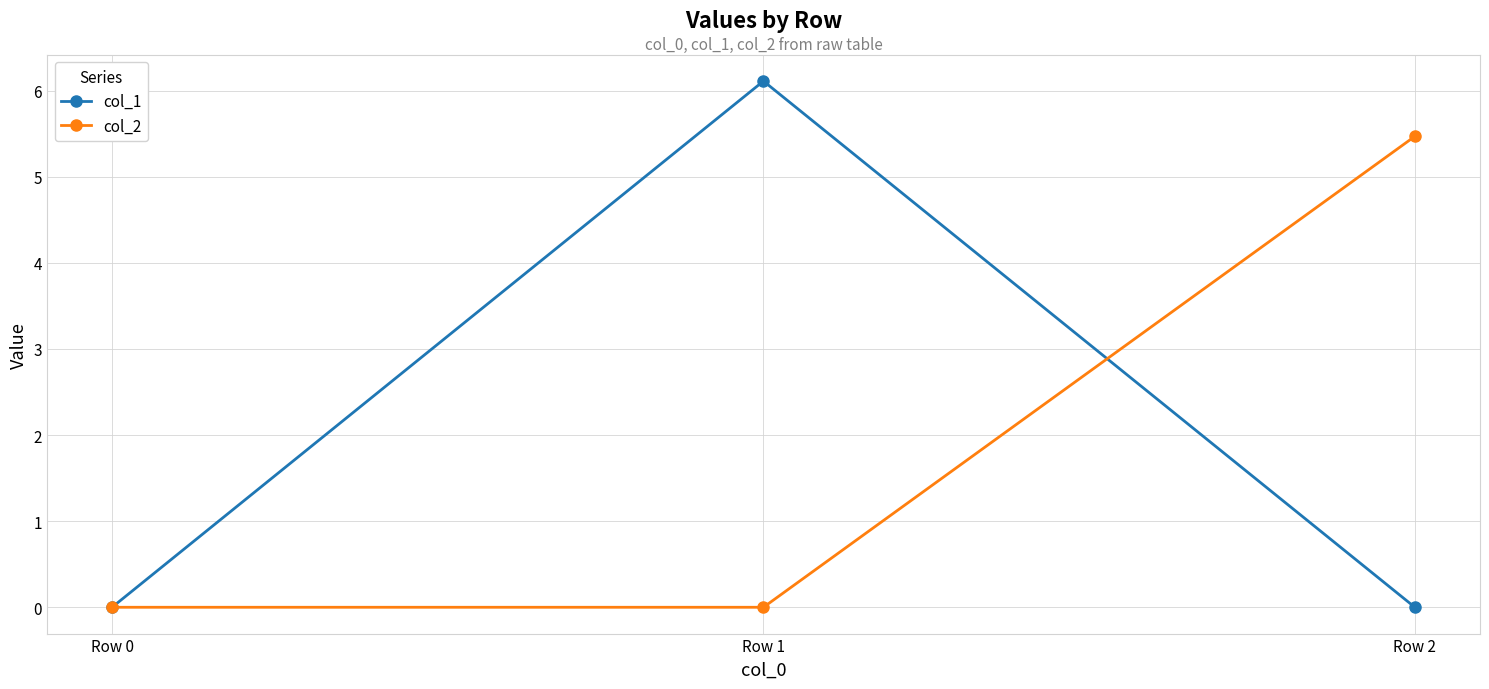

Which series has the widest spread of values?

col_1